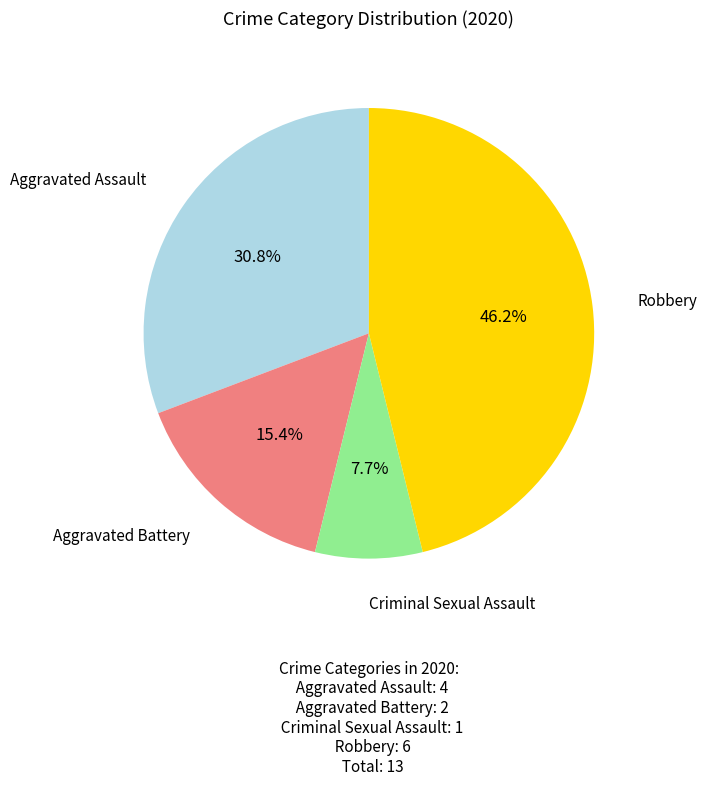

What percentage is the Criminal Sexual Assault slice, to the nearest percent?

8%